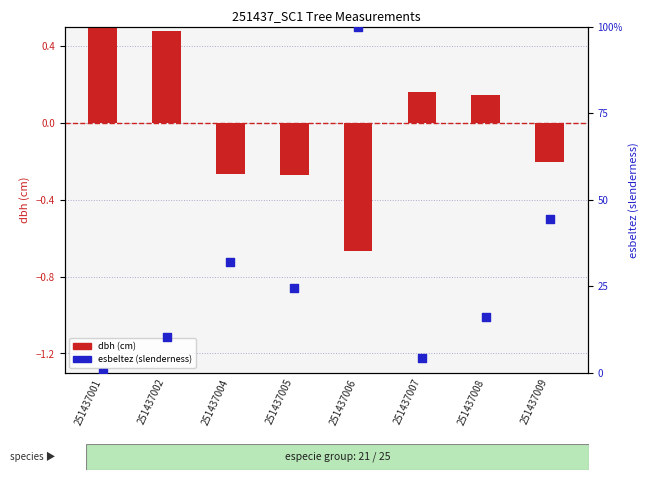

What is the total value across all series at 251437009?

44.3